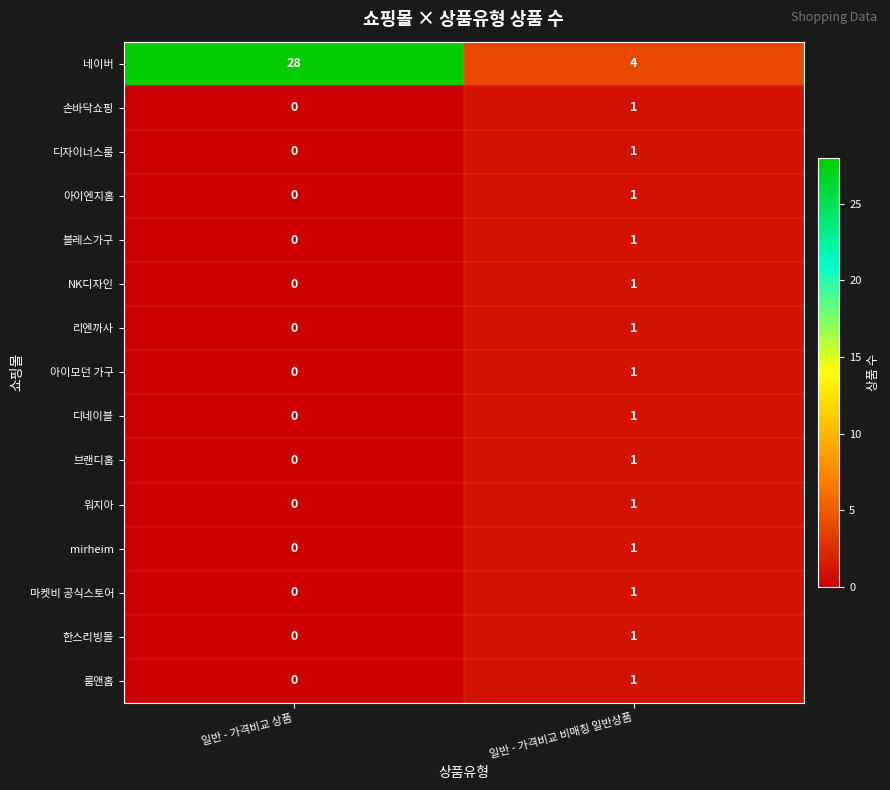

The value of 아이모던 가구 at 일반 - 가격비교 상품 is 0. True or false?

True